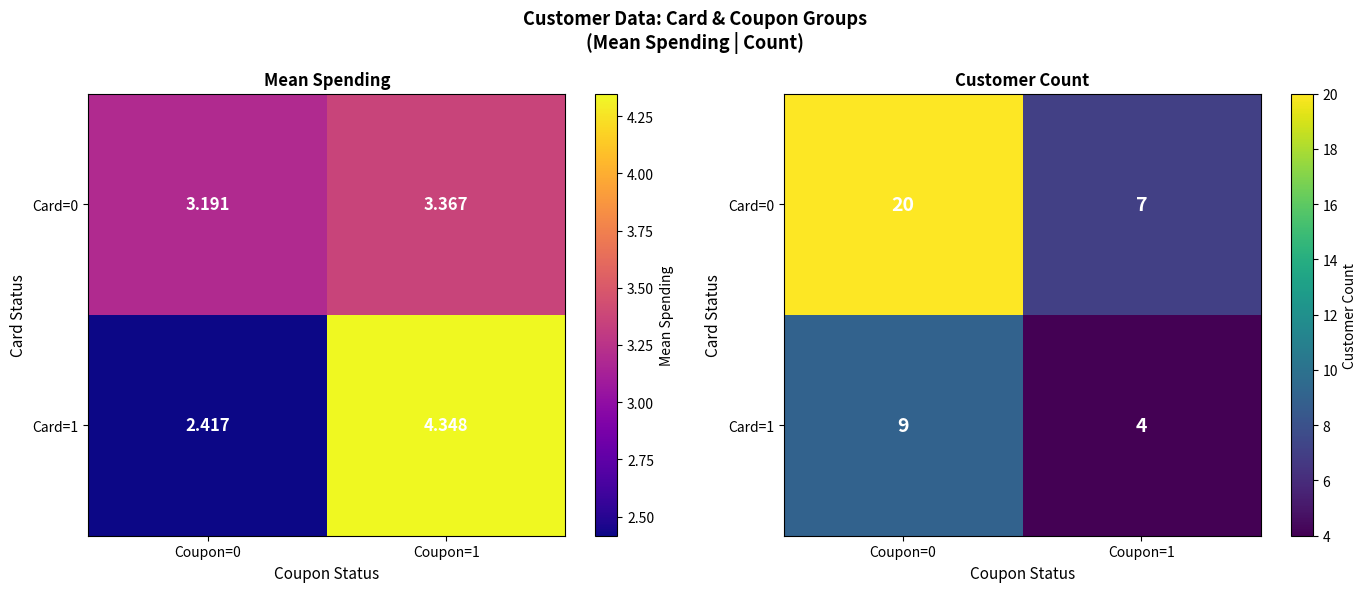

What is the difference between the Card=0 values at Coupon=1 and Coupon=0?

13